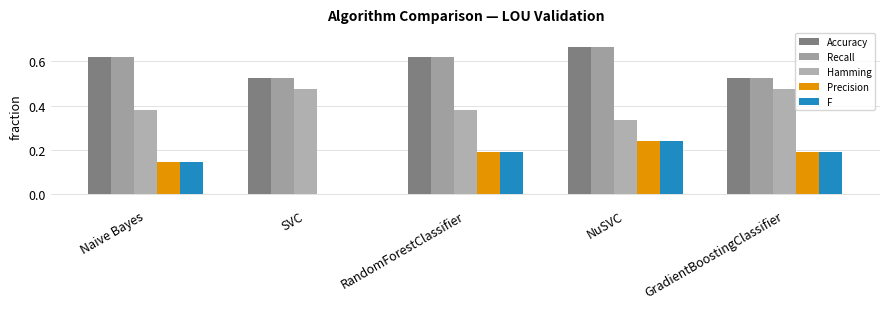

True or false: Precision has a value of 0.0 at SVC.

True